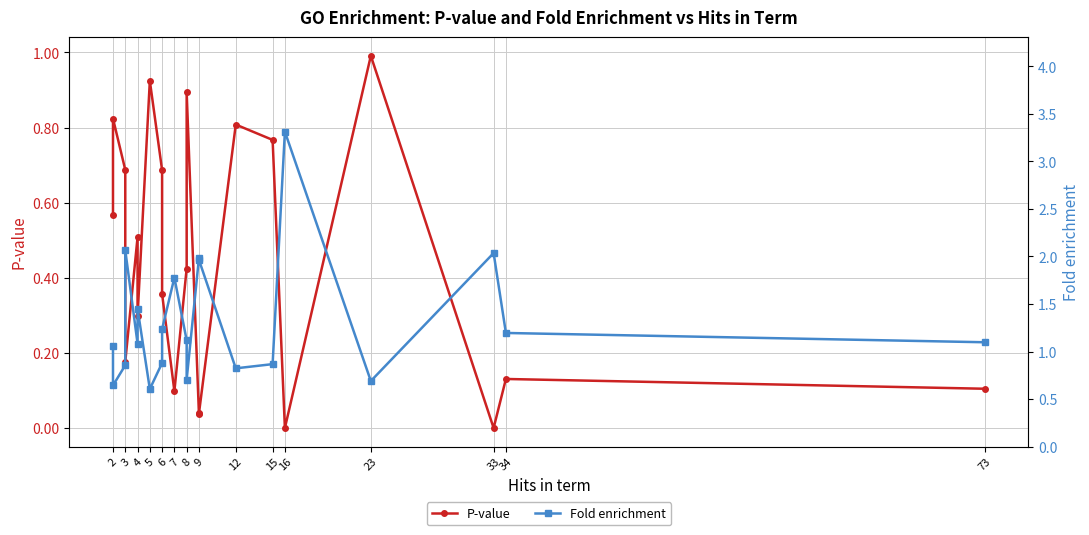

What is the difference between the maximum and minimum values in the P-value series?

1.0